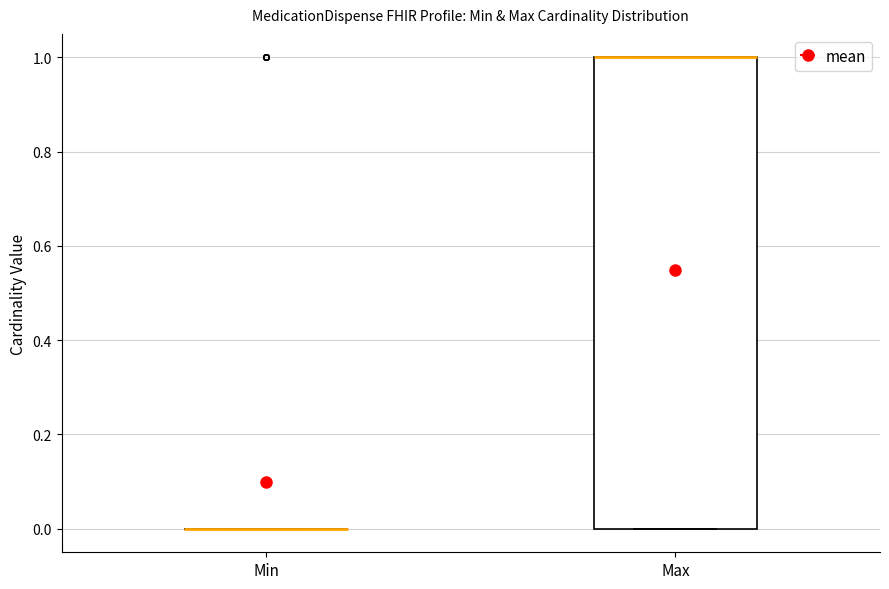

Reading left to right, transcribe this box plot: for each box, give where its median line is, the range the box spans, and where its two whiskers end, as read against the y-axis. The values are not printed on the chart, so give them approximately, as read against the axis.

Min: box collapsed to a line at 0, whiskers 0 to 0
Max: median 1 (drawn on the box's upper edge), box 0 to 1, whiskers 0 to 1